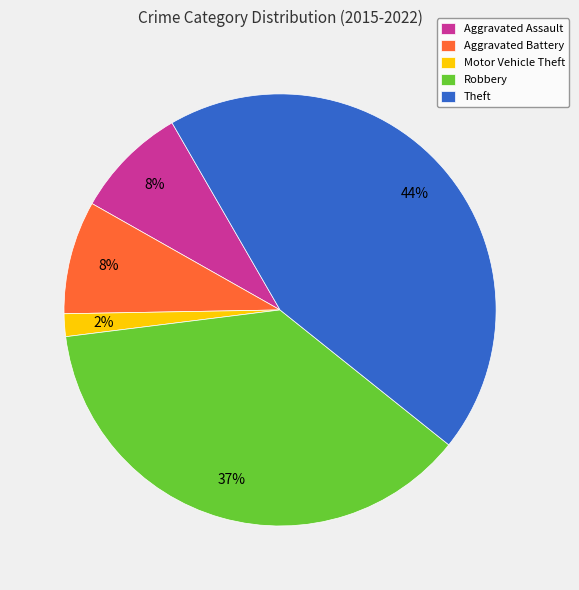

True or false: Theft accounts for 58% of the total.

False